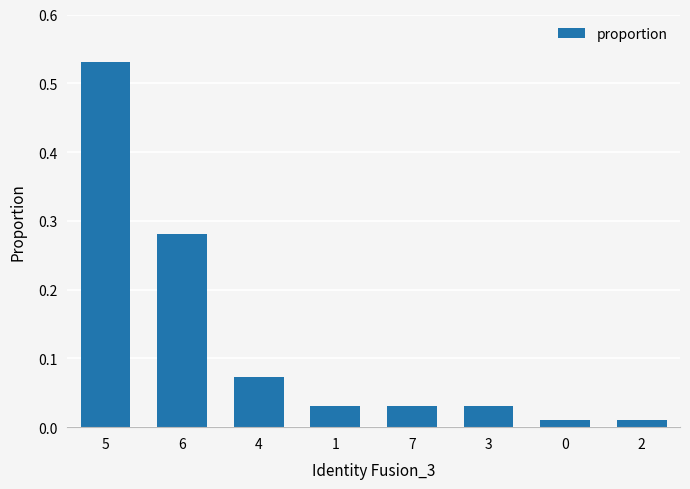

What position from the right is 3?

3